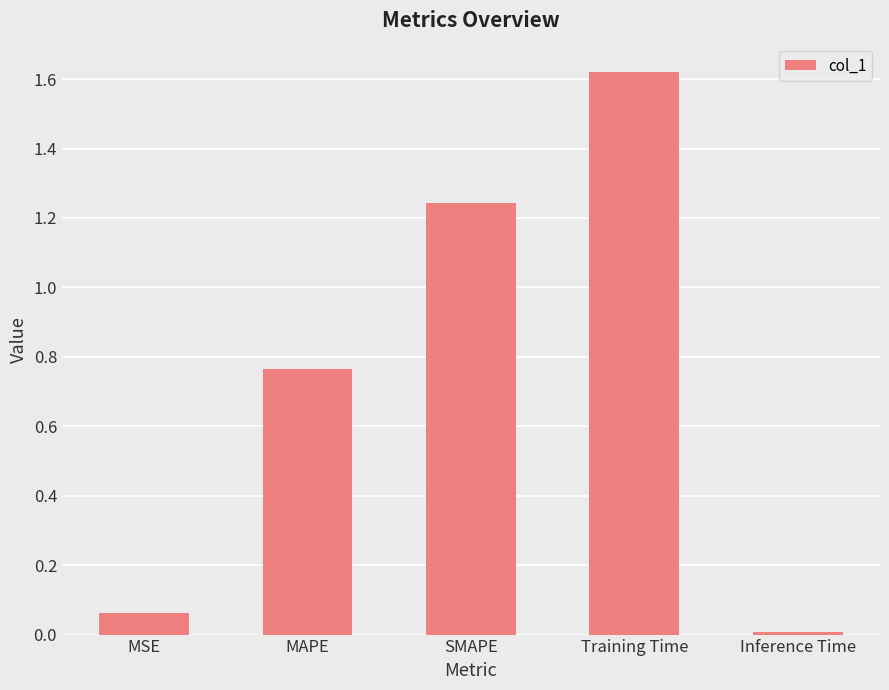

True or false: the data shows 0.0 at Inference Time.

True